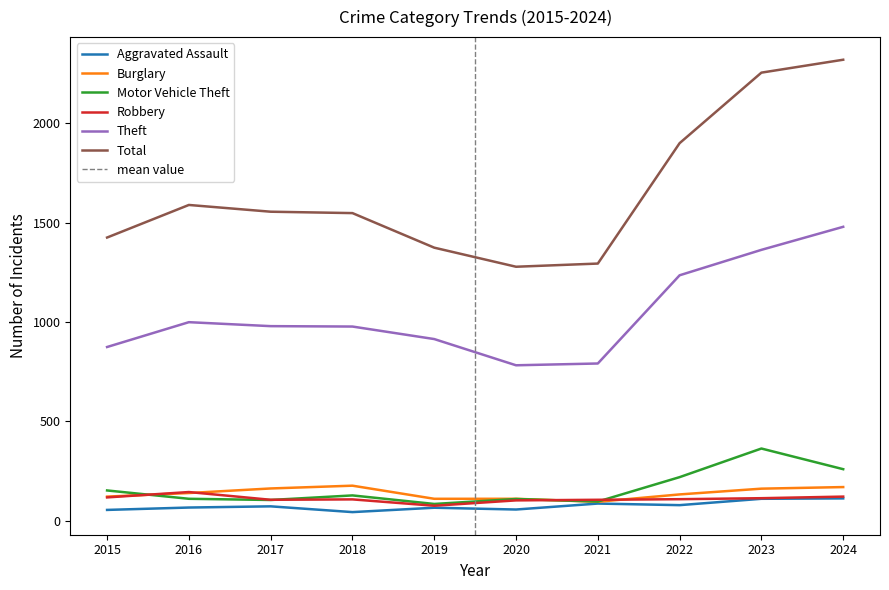

List the labels in order of Motor Vehicle Theft value, largest first.

2023, 2024, 2022, 2015, 2018, 2016, 2020, 2017, 2021, 2019